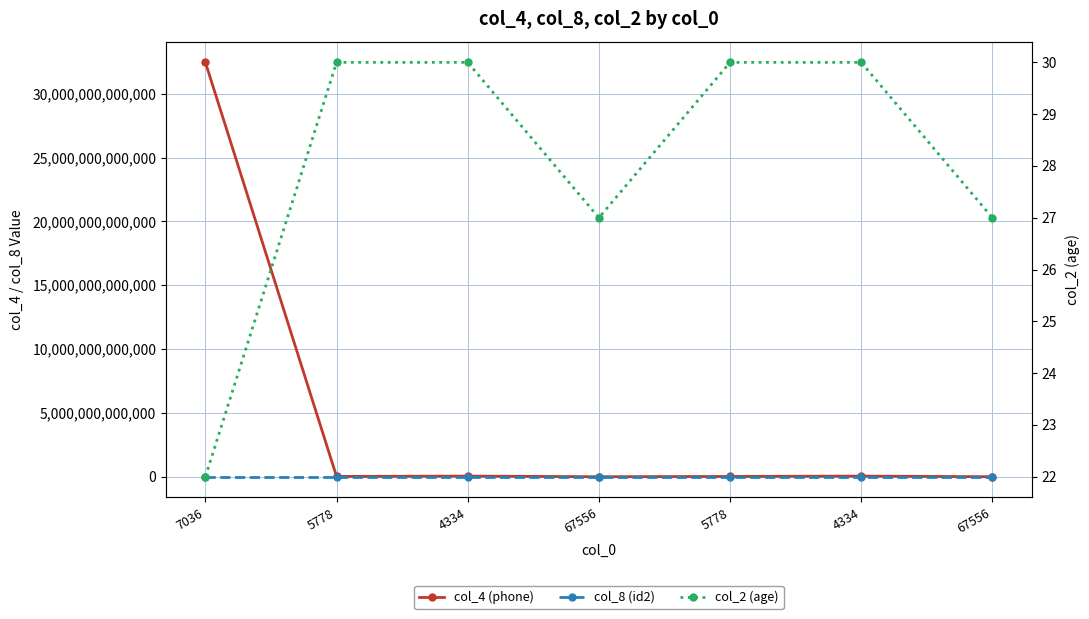

True or false: col_2 (age) and col_4 (phone) cross at least once.

False